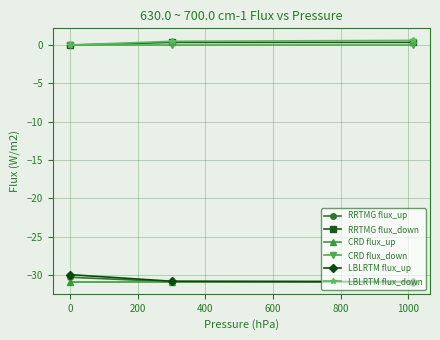

What are all the series names shown in the legend?

RRTMG flux_up, RRTMG flux_down, CRD flux_up, CRD flux_down, LBLRTM flux_up, LBLRTM flux_down